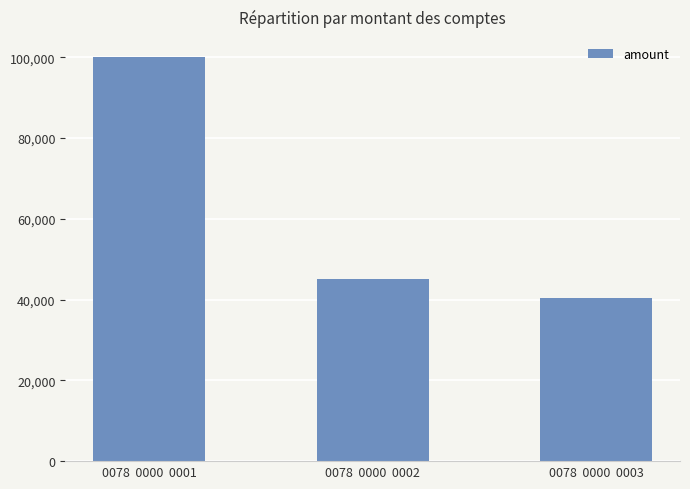

Approximately how many times larger is the value at 0078  0000  0003 compared to 0078  0000  0001?

0.4